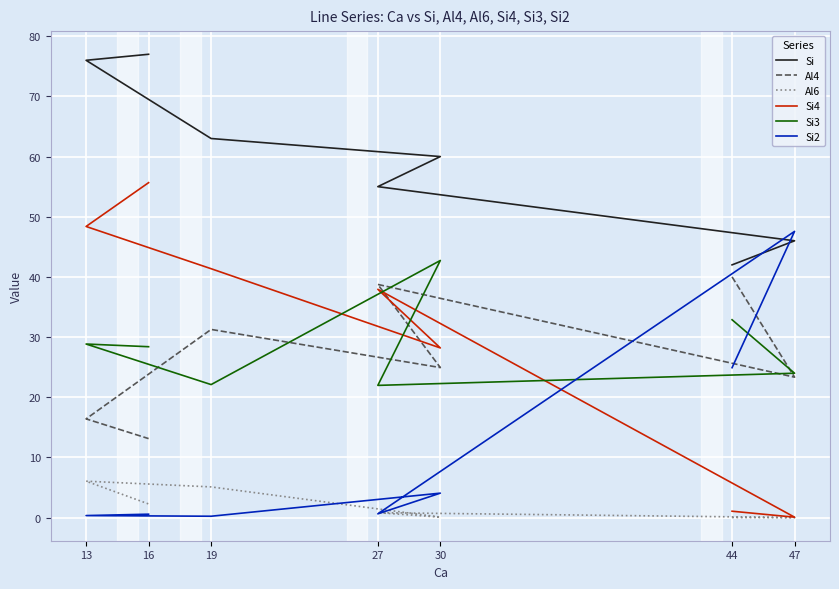

At which label is Si closest to 59?

30